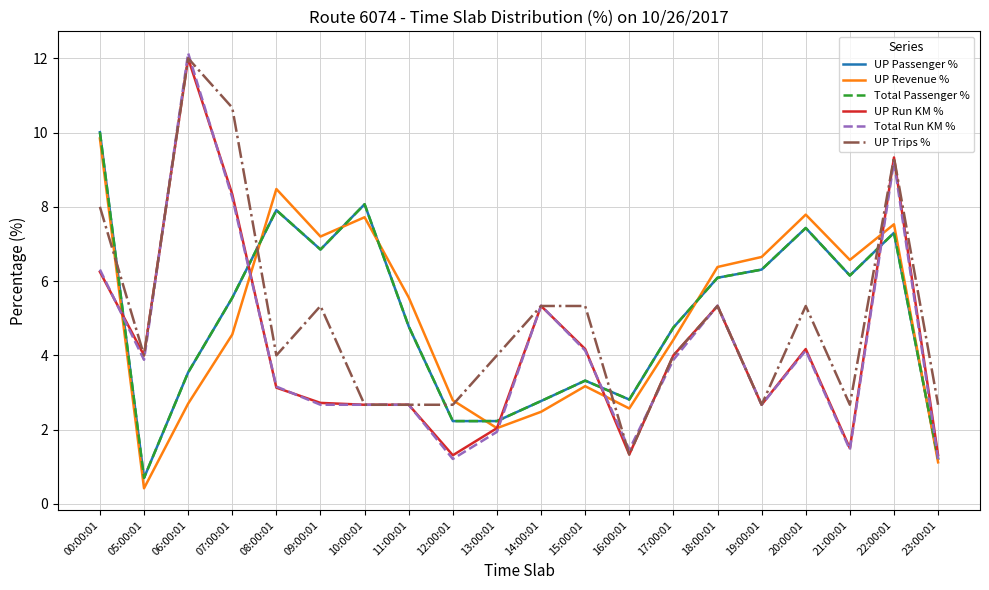

How many lines are shown in the chart?

6